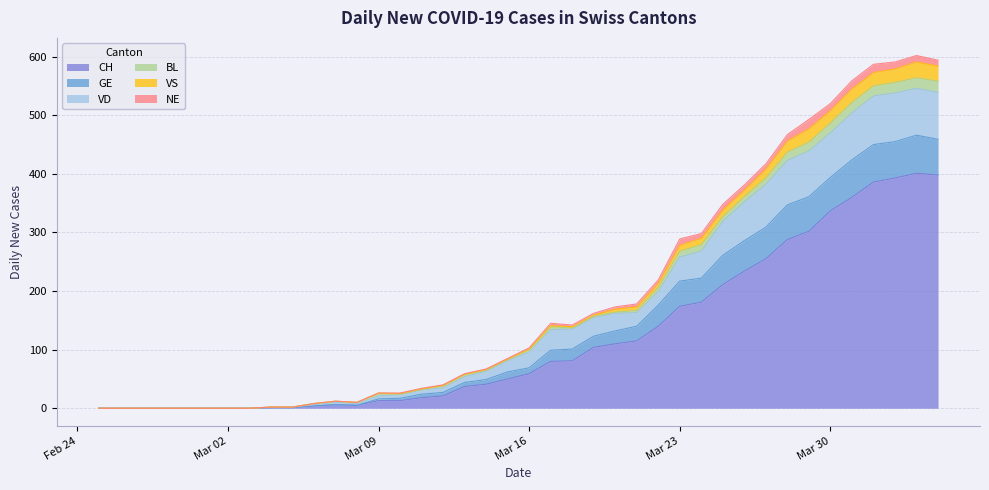

What is the value of the CH point at the 36th from the left?

360